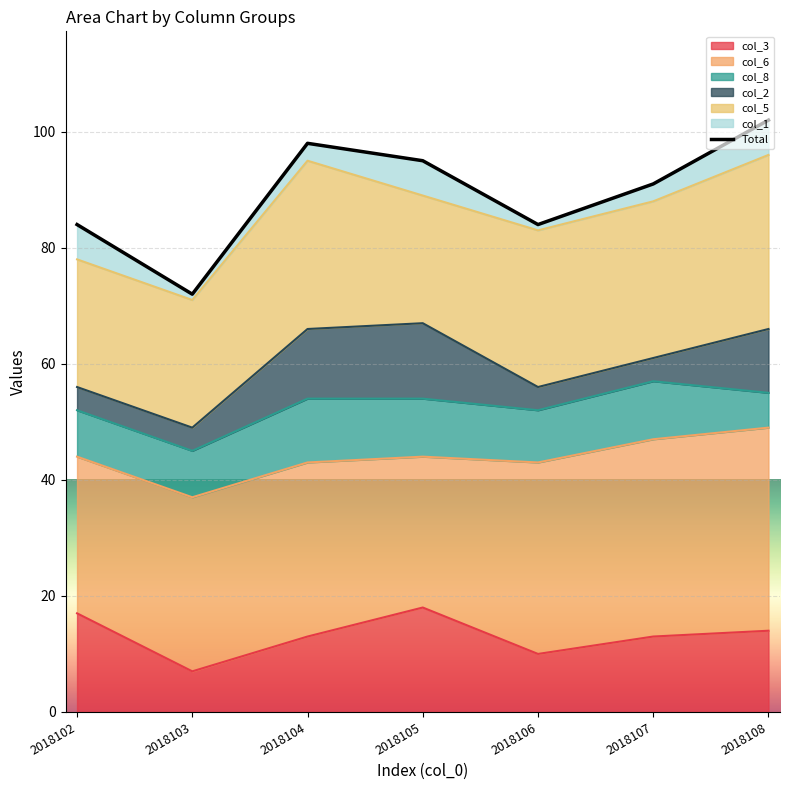

What is the maximum value shown in the chart?

102